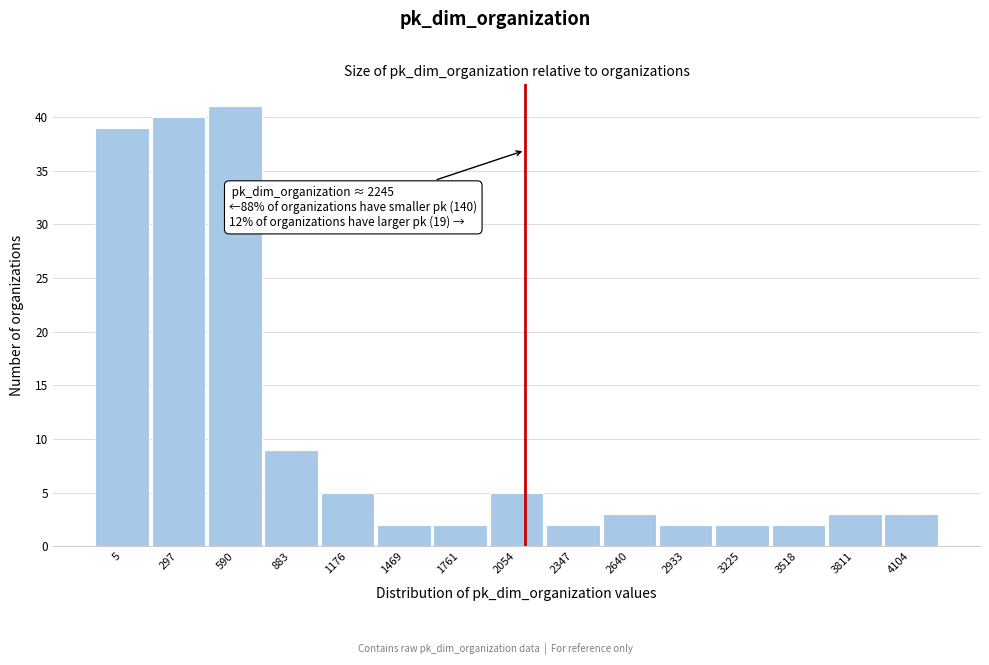

Reading right to left, list all the values displayed in this chart.

4104=3	3811=3	3518=2	3225=2	2933=2	2640=3	2347=2	2054=5	1761=2	1469=2	1176=5	883=9	590=41	297=40	5=39